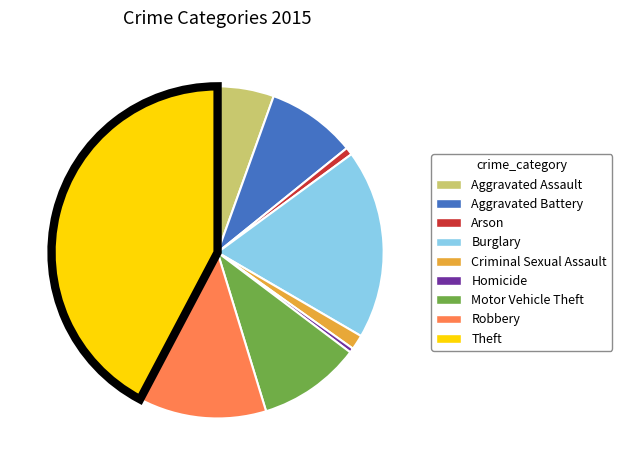

Approximately how many times larger is the value at Robbery compared to Criminal Sexual Assault?

8.7